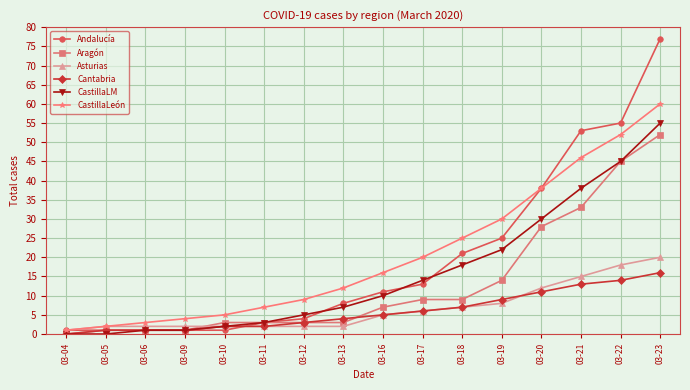

Which category has the highest value in the Andalucía series?

03-23